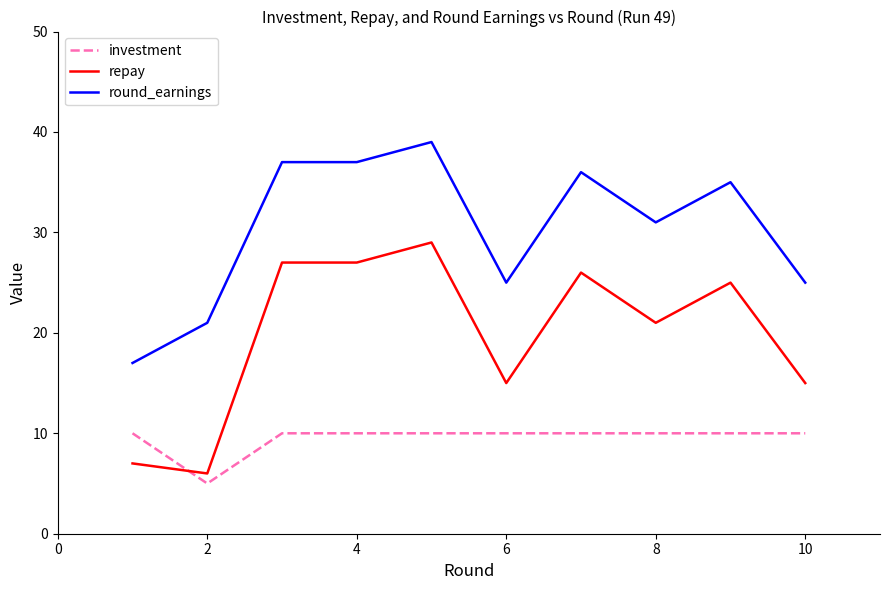

Which series has the widest spread of values?

repay